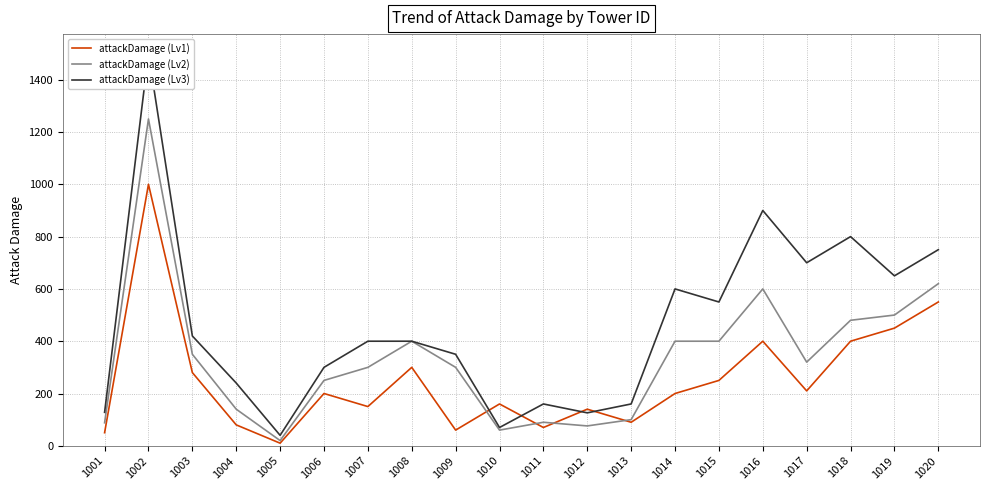

What is the maximum value shown in the chart?

1500